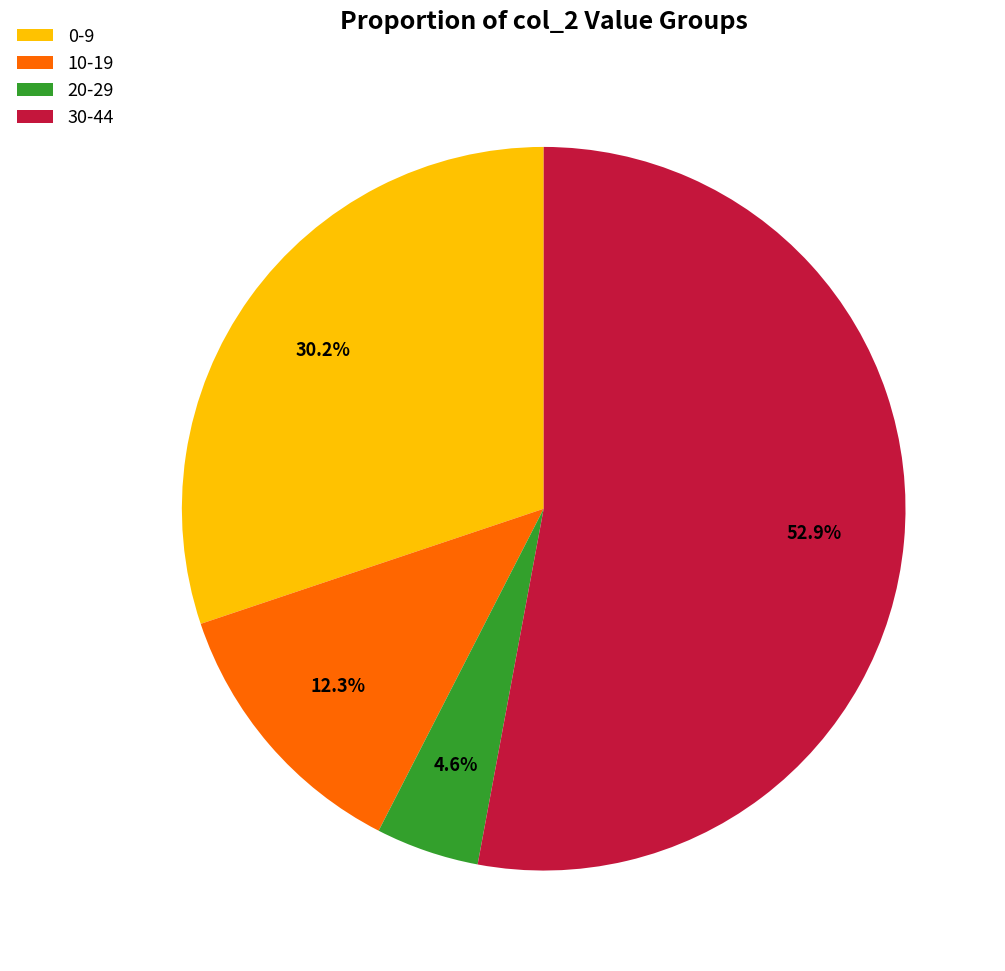

Rank the categories by value from lowest to highest.

20-29, 10-19, 0-9, 30-44